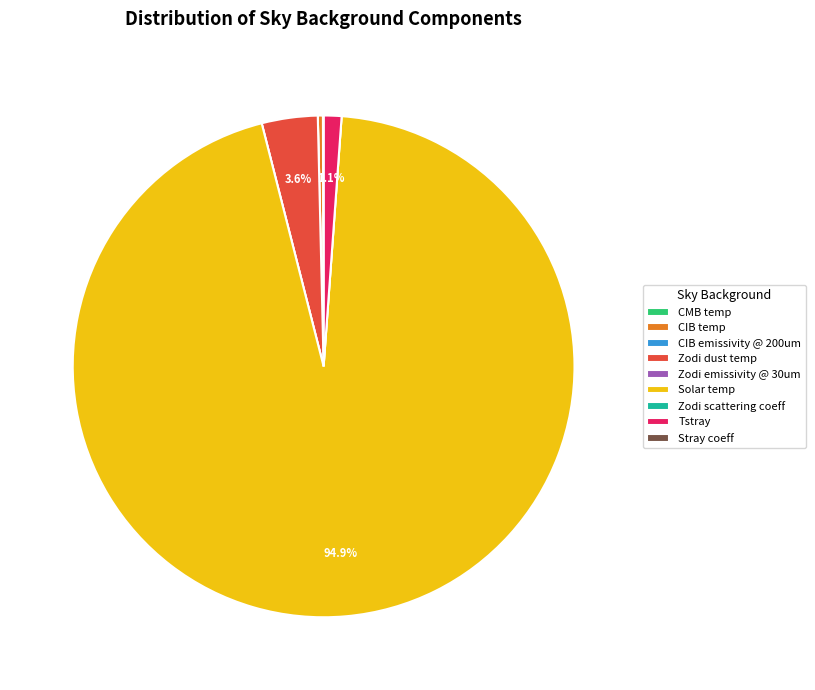

Do Zodi dust temp and Tstray together represent more than half of the pie?

No